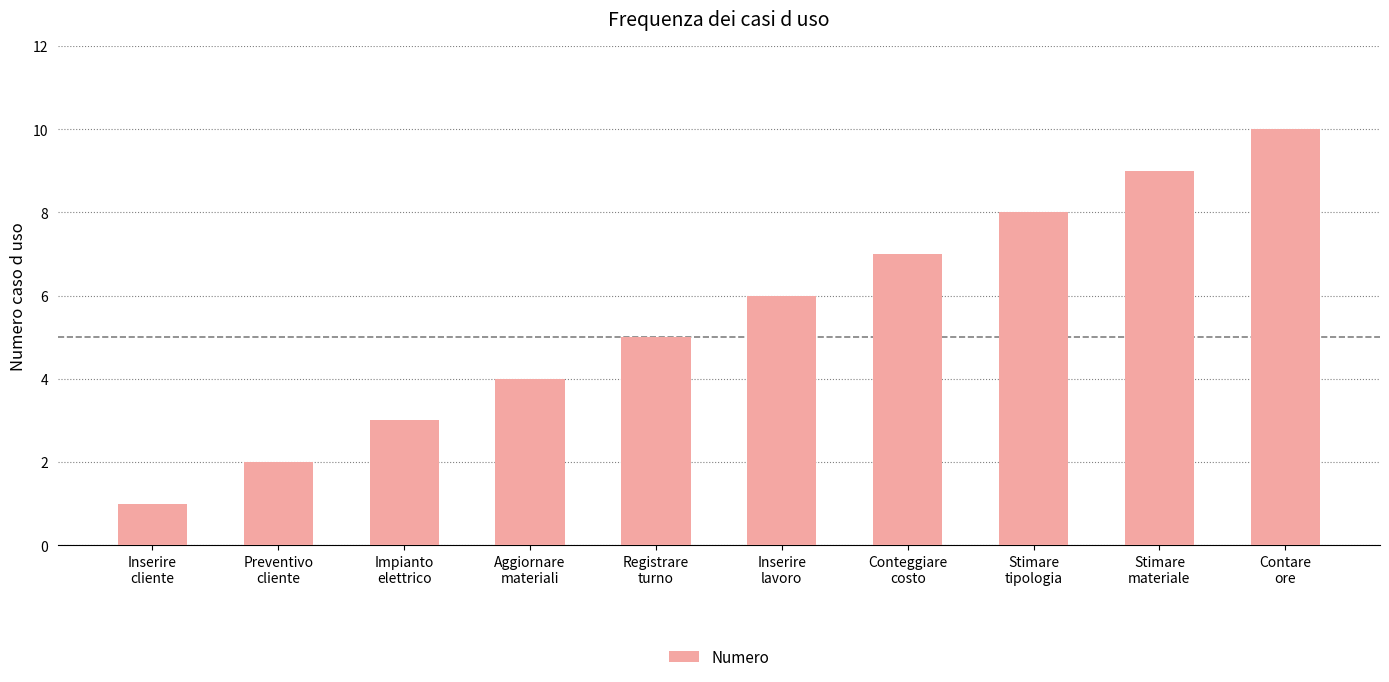

What is the change in value from Impianto
elettrico to Contare
ore?

+7